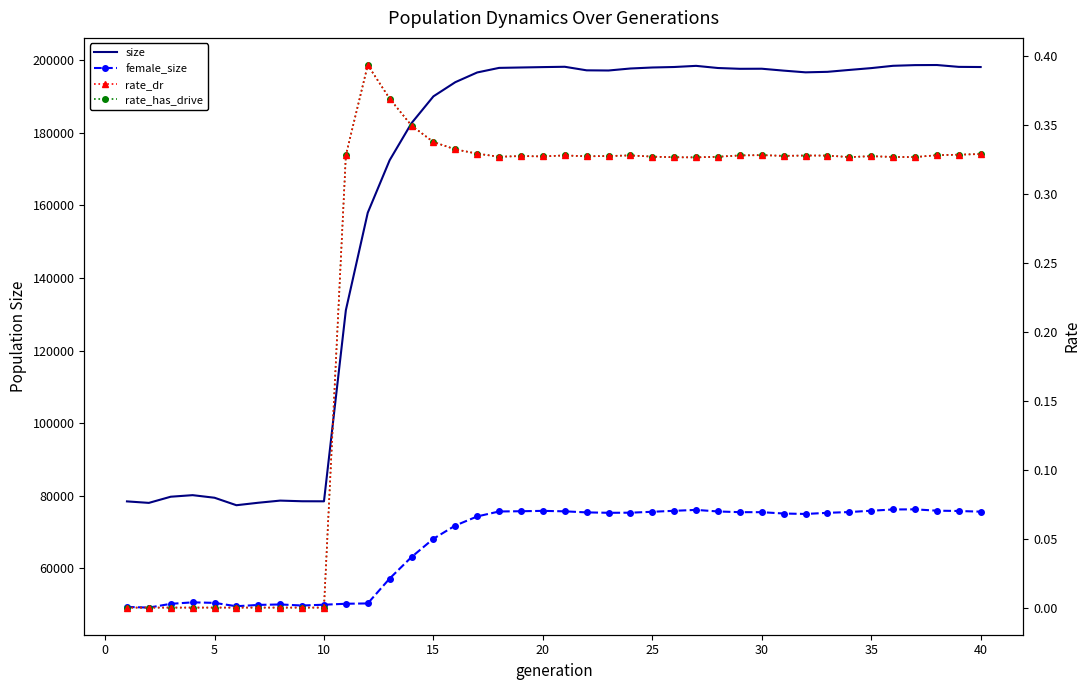

True or false: rate_dr and size intersect in this chart.

False